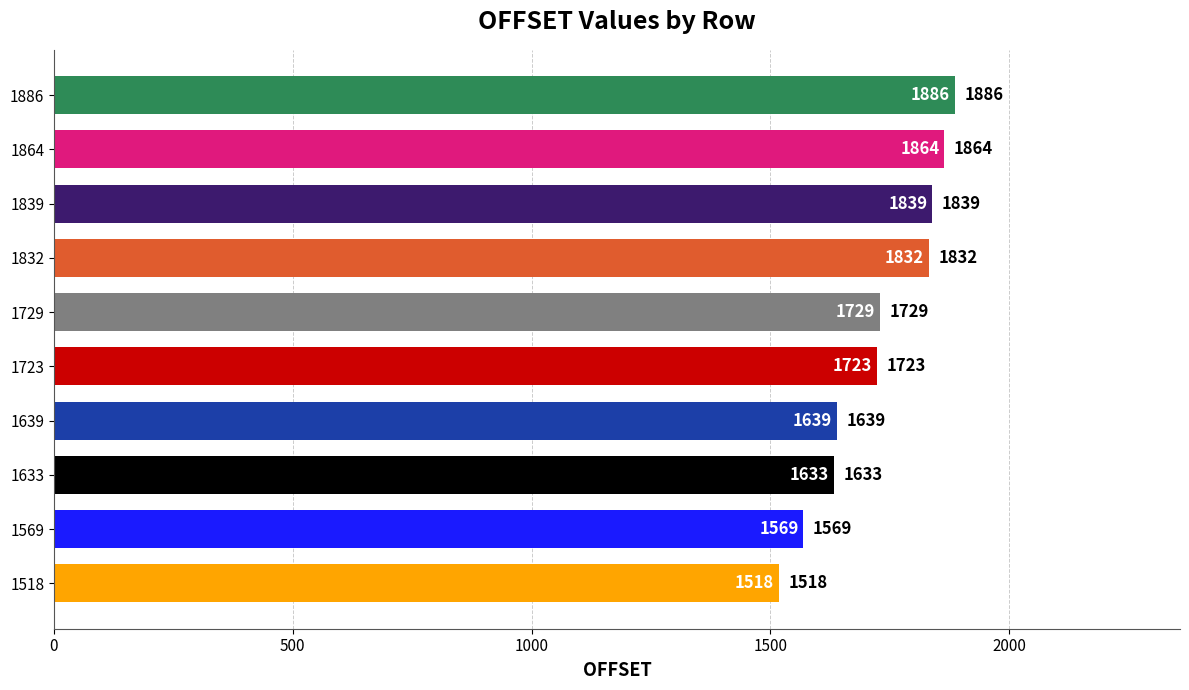

What value does the data have at 1839?

1839